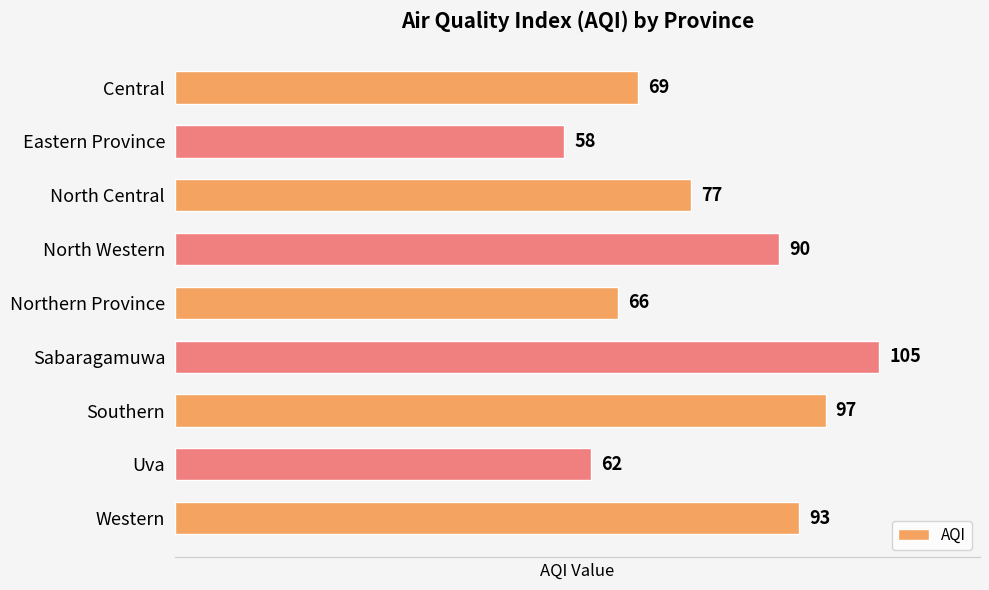

Which has a higher value, North Central or North Western?

North Western